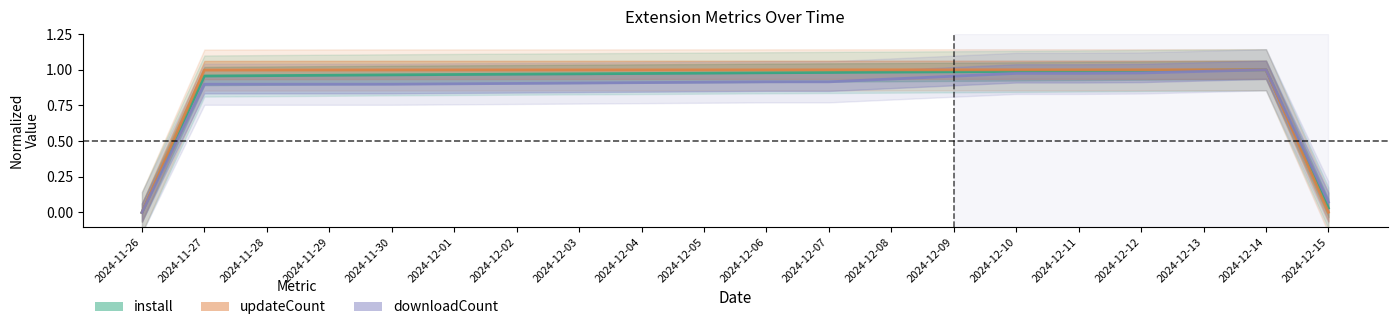

Rank the series by their average value, from lowest to highest.

downloadCount, install, updateCount